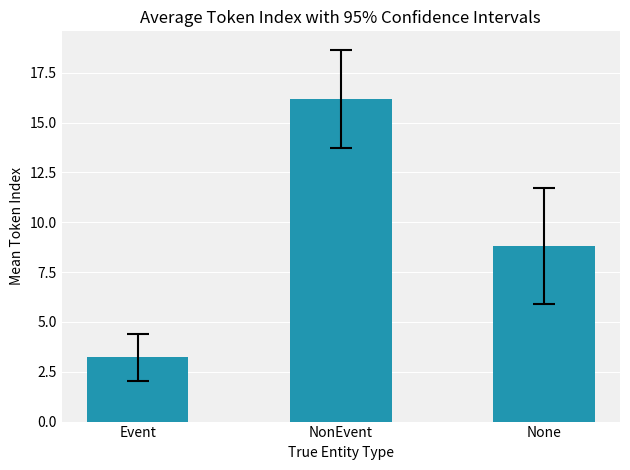

What is the sum of the values at None and Event?

12.0